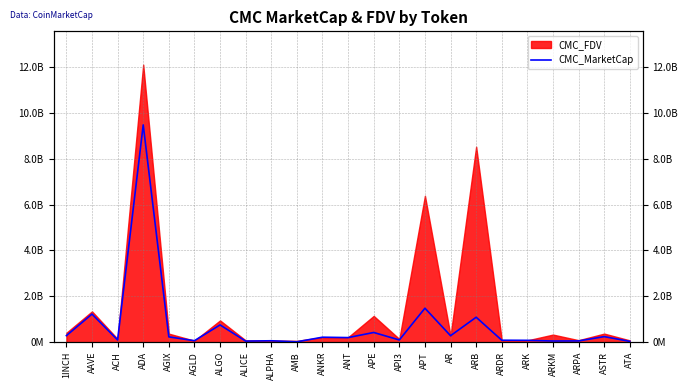

What value does the data have at AMB, to the nearest 10?

14998620